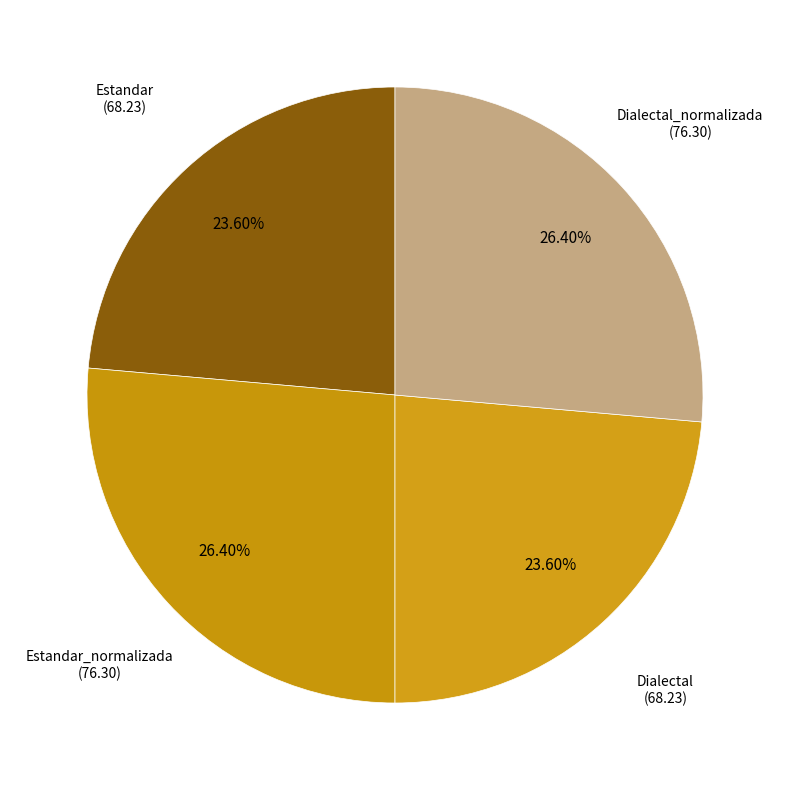

Count the number of slices in the pie.

4